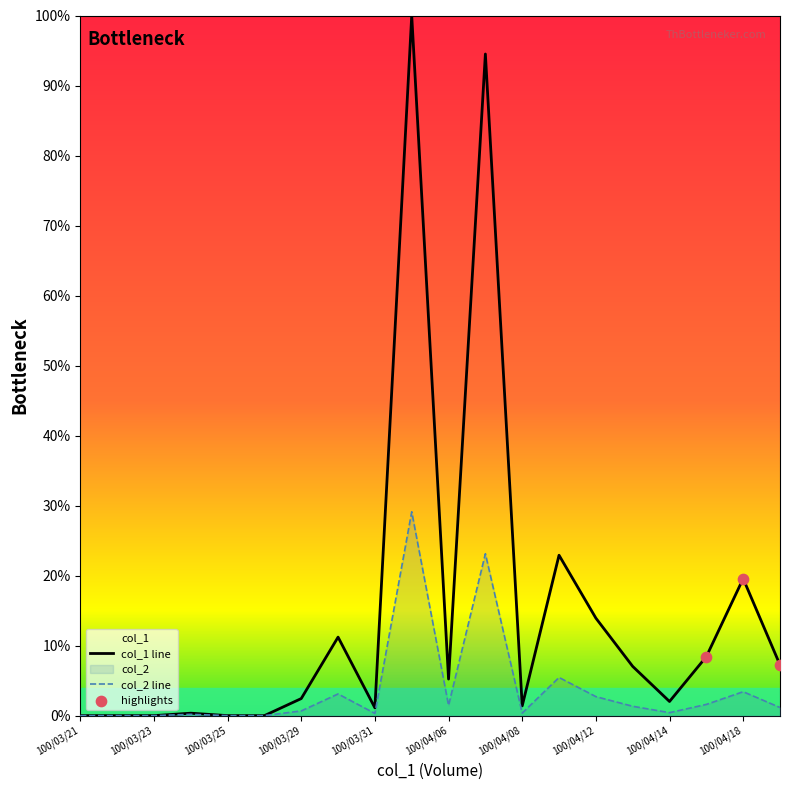

At which category is the sum across all series the highest?

100/04/01